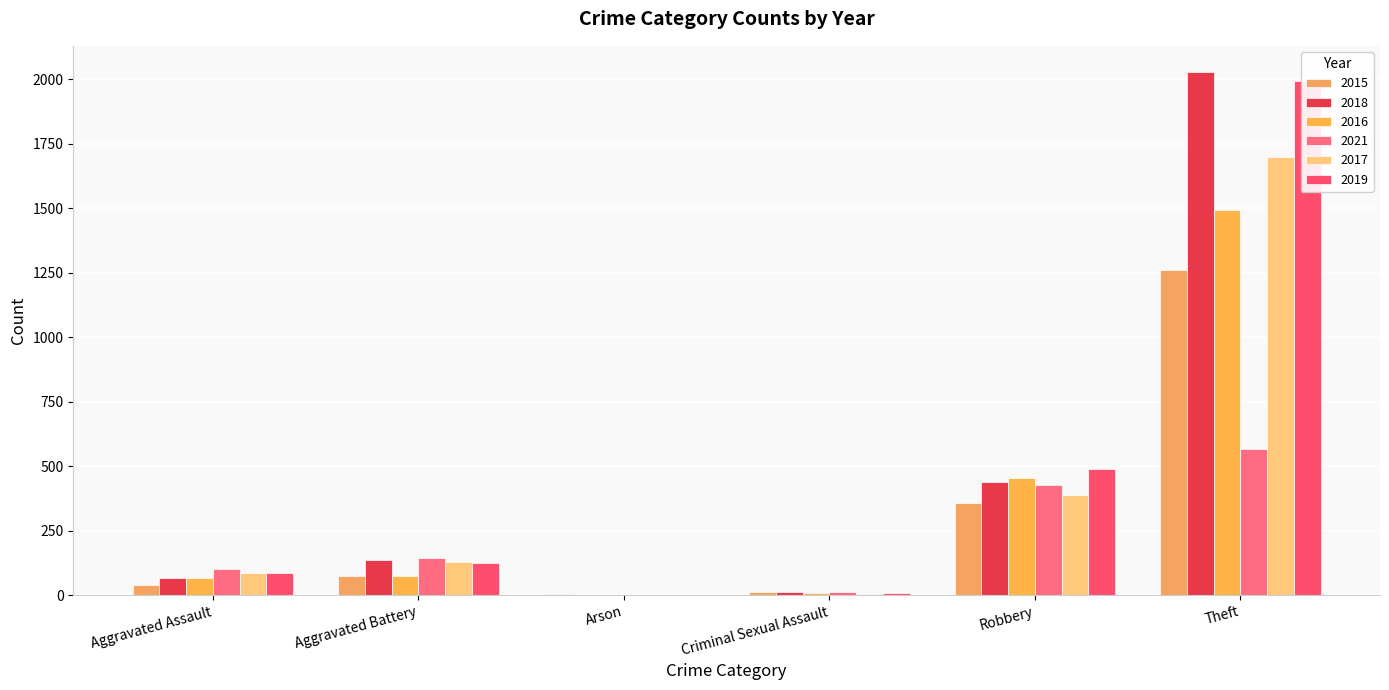

What value does the 2019 series have at Robbery, to the nearest 50?

500